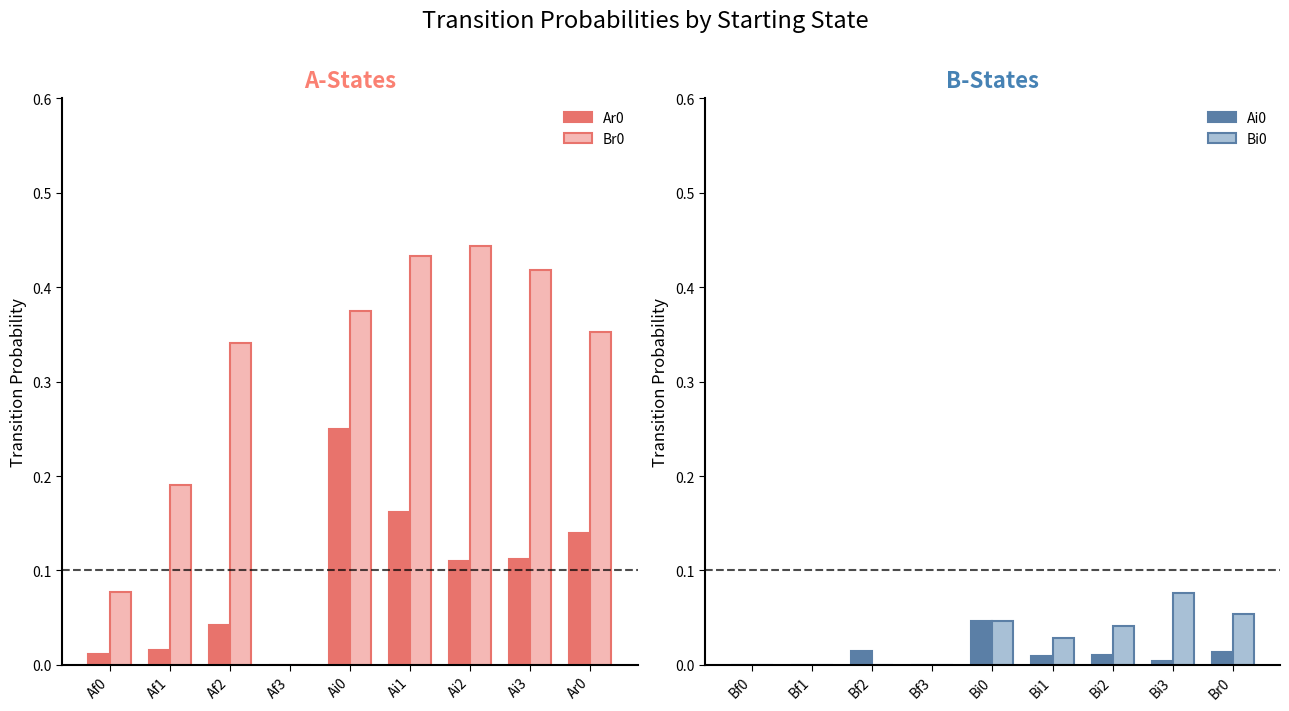

Which category has the highest value in the Bi0 series?

Bi3